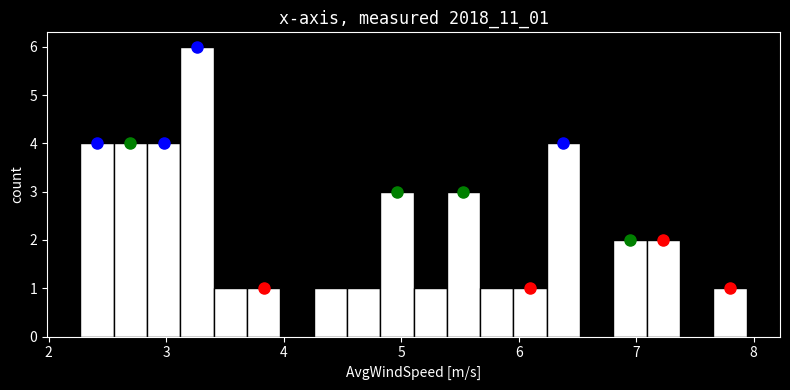

Around what value on the x-axis is the tallest bar? Give the approximate position of its centre, as read against the axis.

3.3